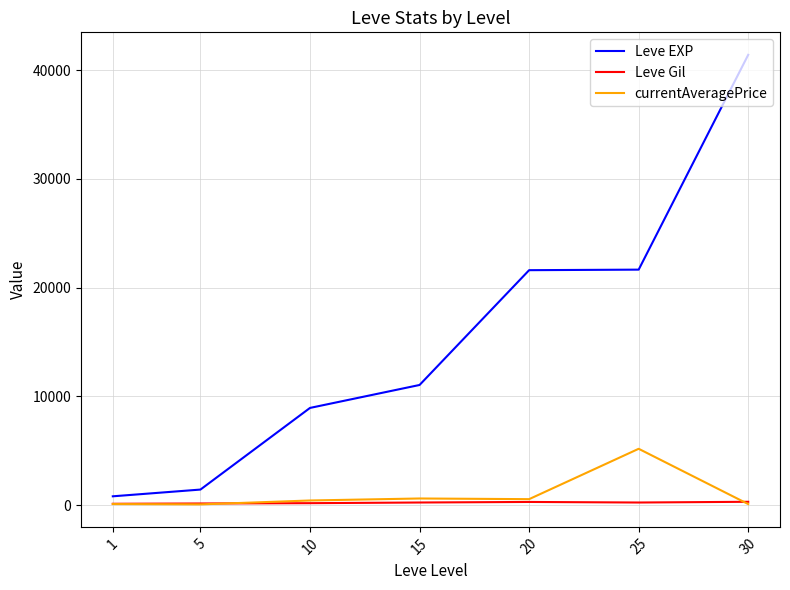

What is the spread (max minus min) of values at 1?

712.0